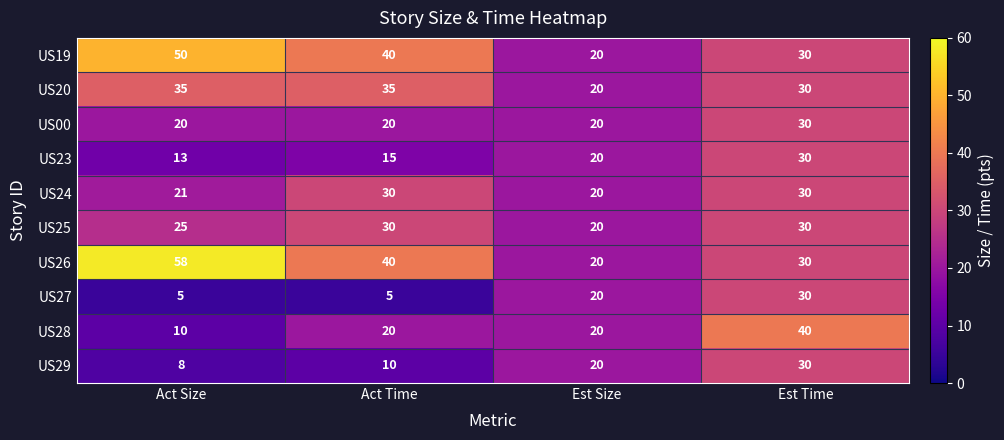

Count the US23 values in the range 15 to 30.

3